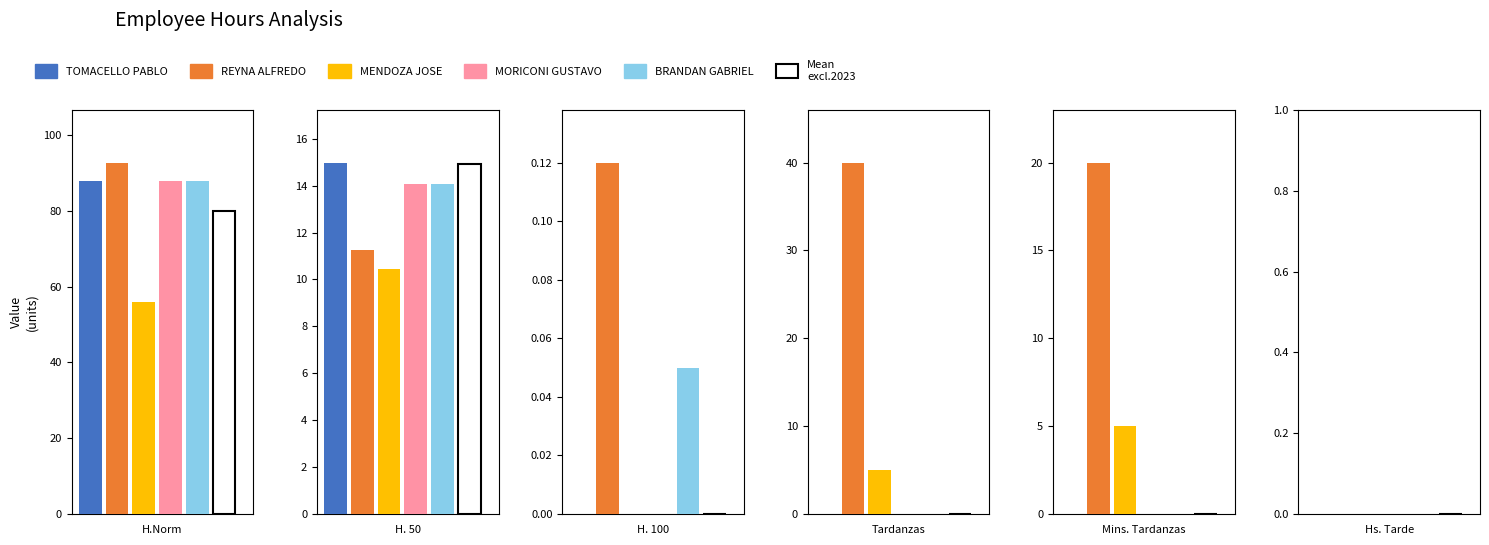

Between 3 and 4, which series saw the biggest shift?

REYNA ALFREDO